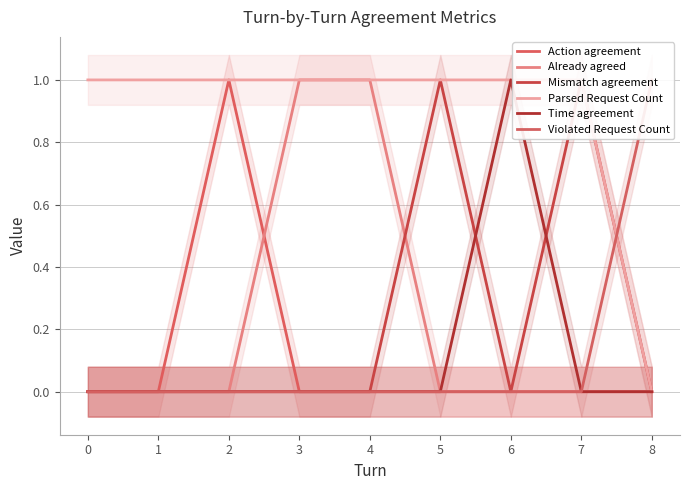

Rank the series by their maximum value, from lowest to highest.

Action agreement, Already agreed, Mismatch agreement, Parsed Request Count, Time agreement, Violated Request Count